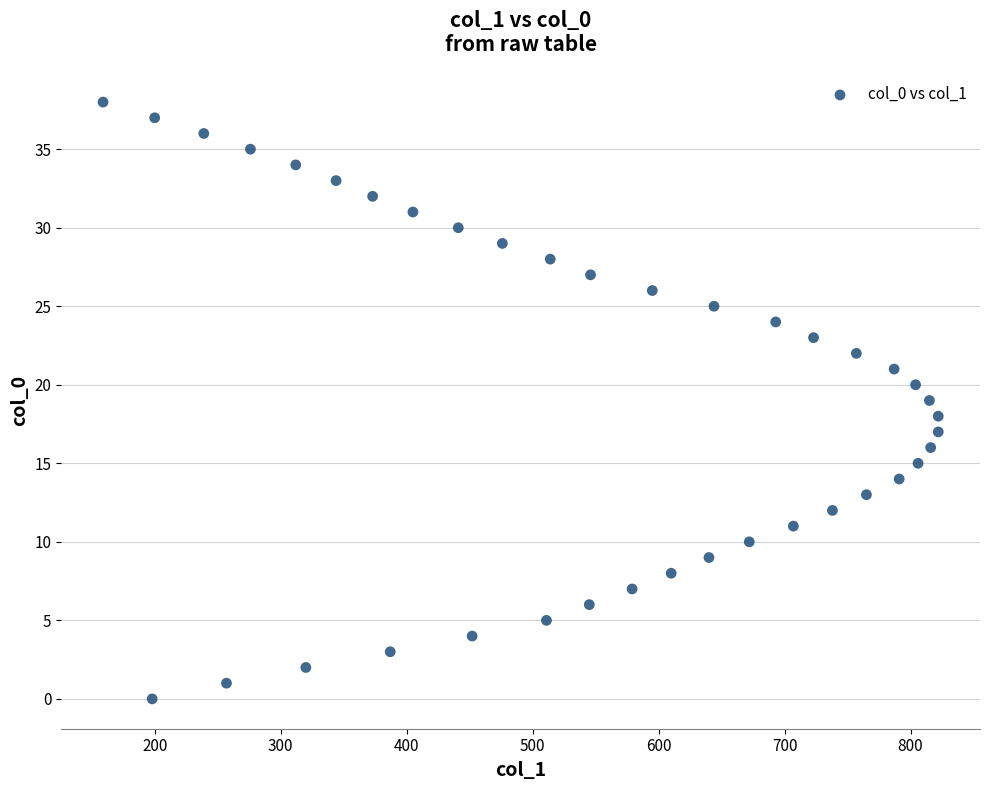

What is the range of X values (max minus min)?

663